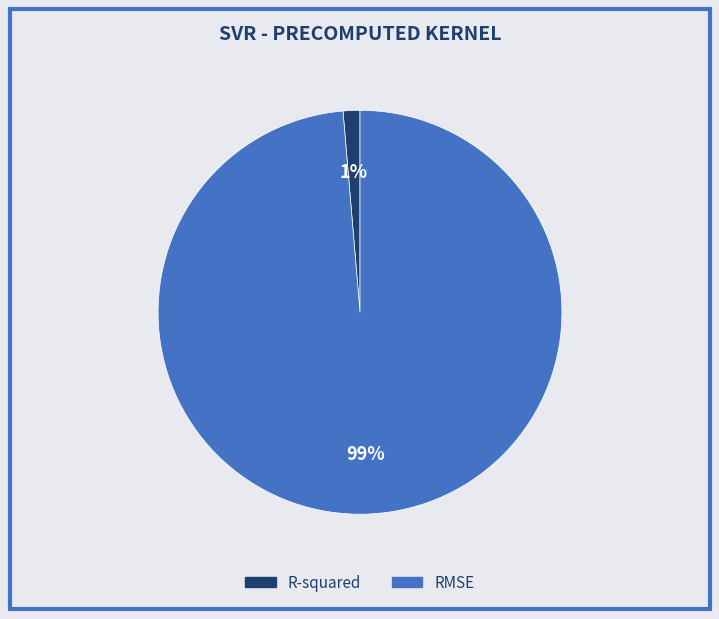

How many segments does this pie chart have?

2